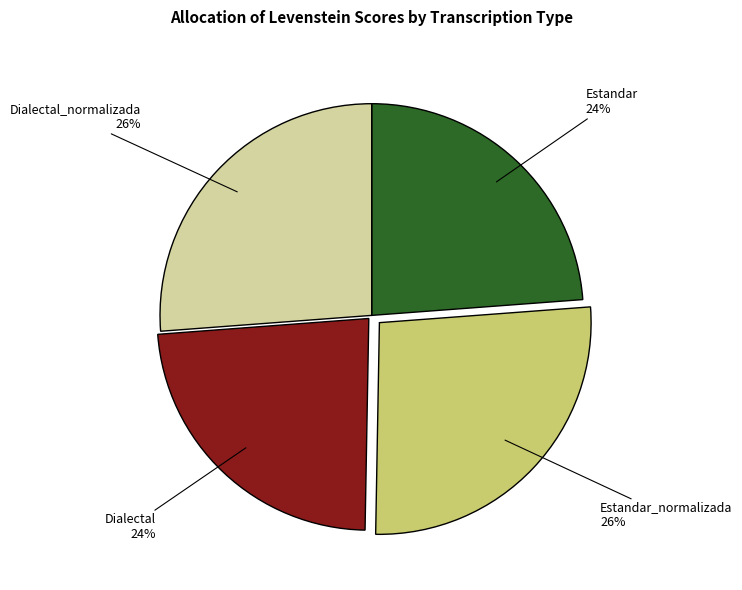

To the nearest percent, what is the combined percentage of Estandar and Estandar_normalizada?

50%